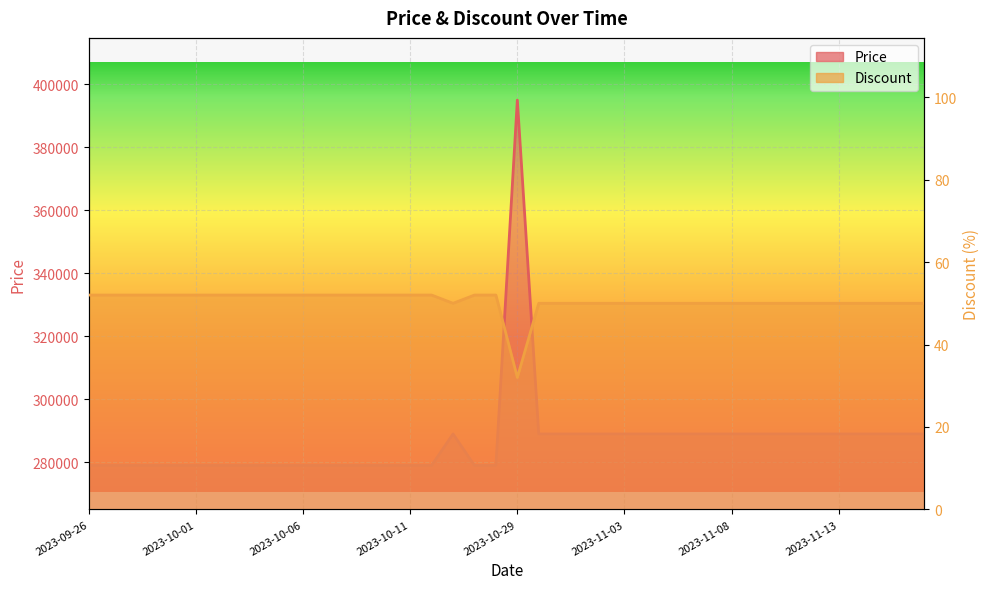

What is the difference between the second highest and minimum values in the Price series?

10000